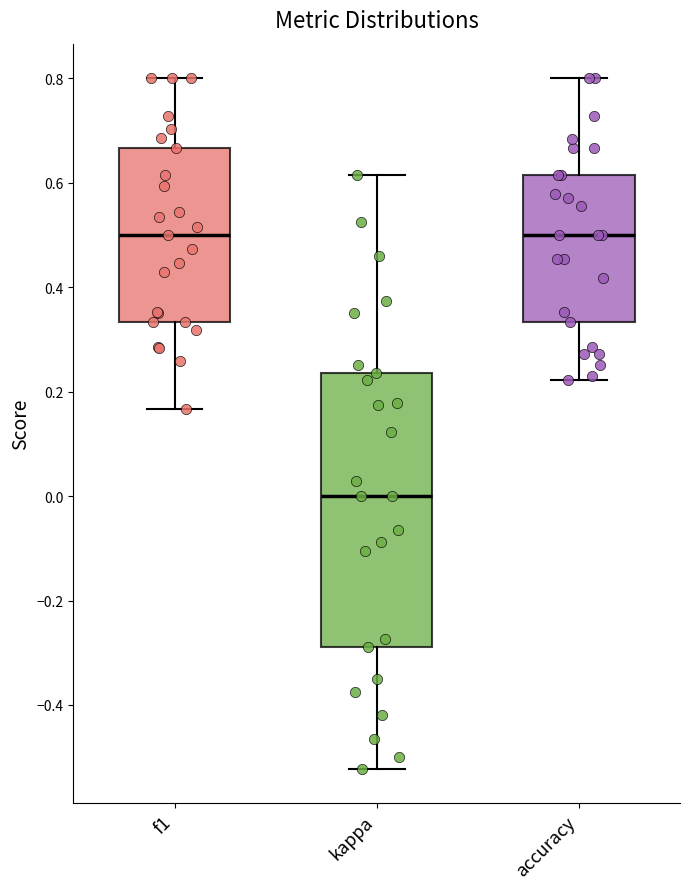

Reading left to right, read every box against the y-axis: the position of its median line, the range the box covers, and the ends of its whiskers. The values are not printed on the chart, so give them approximately, as read against the axis.

f1: median 0.50, box 0.34 to 0.66, whiskers 0.16 to 0.80
kappa: median 0.00, box -0.28 to 0.24, whiskers -0.52 to 0.62
accuracy: median 0.50, box 0.34 to 0.62, whiskers 0.22 to 0.80